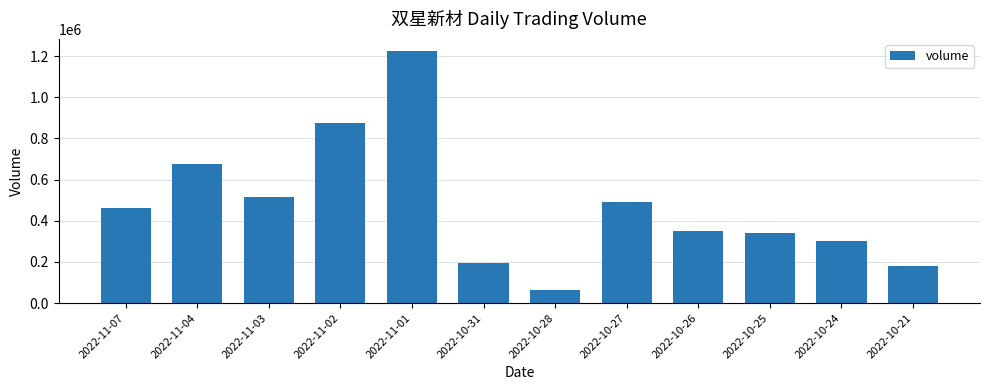

What position from the left is 2022-11-04?

2